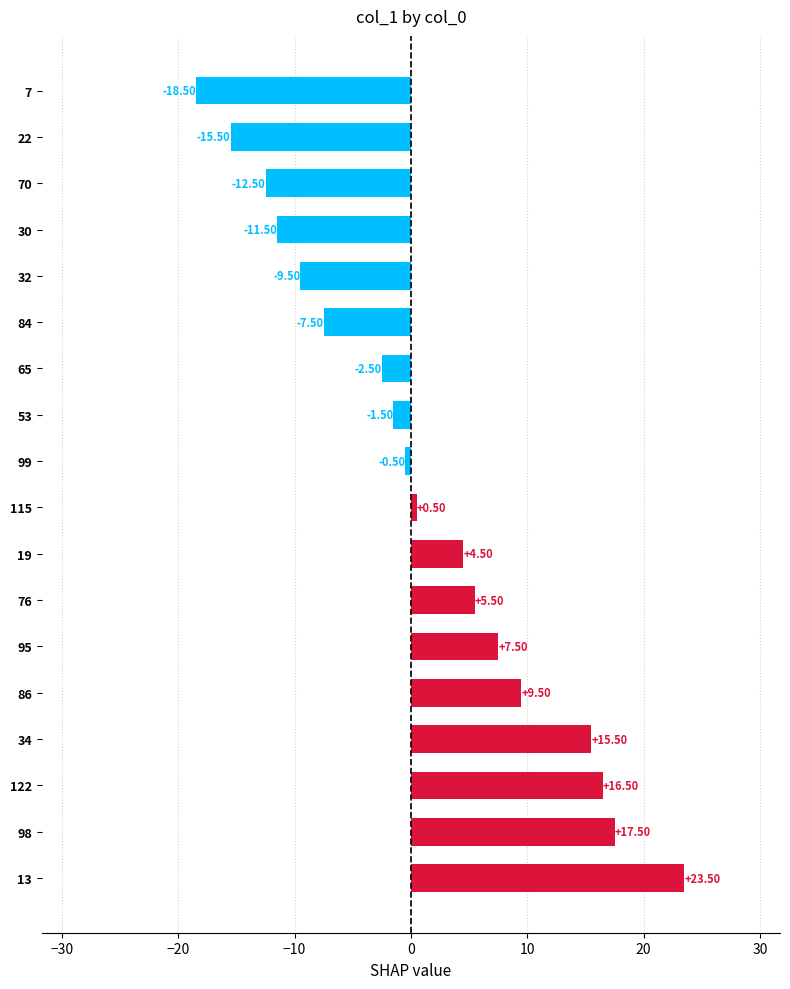

Between 86 and 19, which is larger?

86